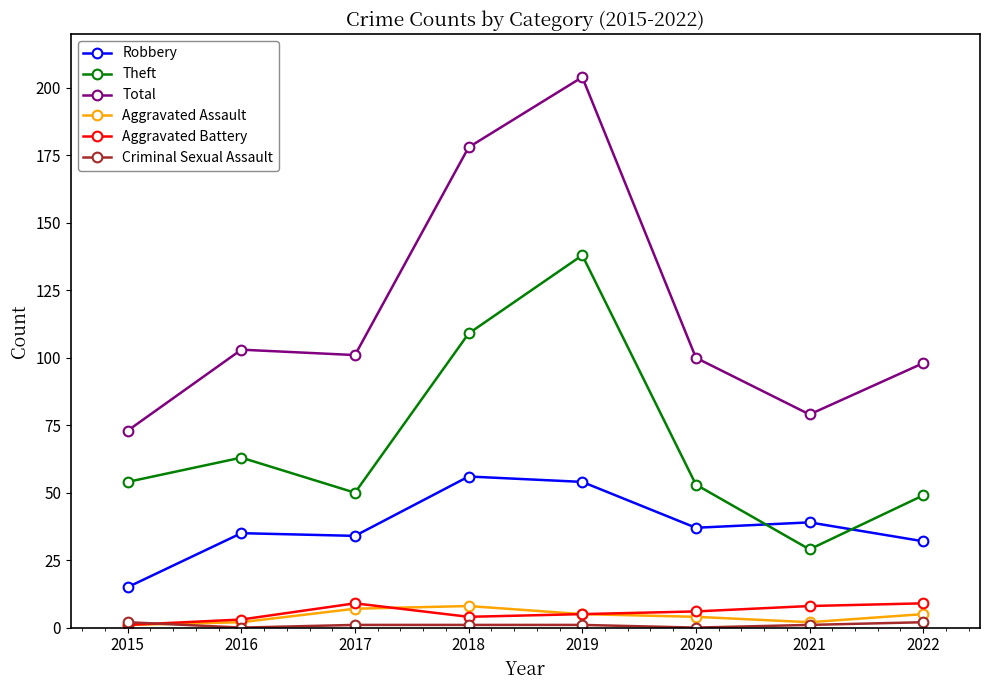

Which series has the largest range (max minus min)?

Total